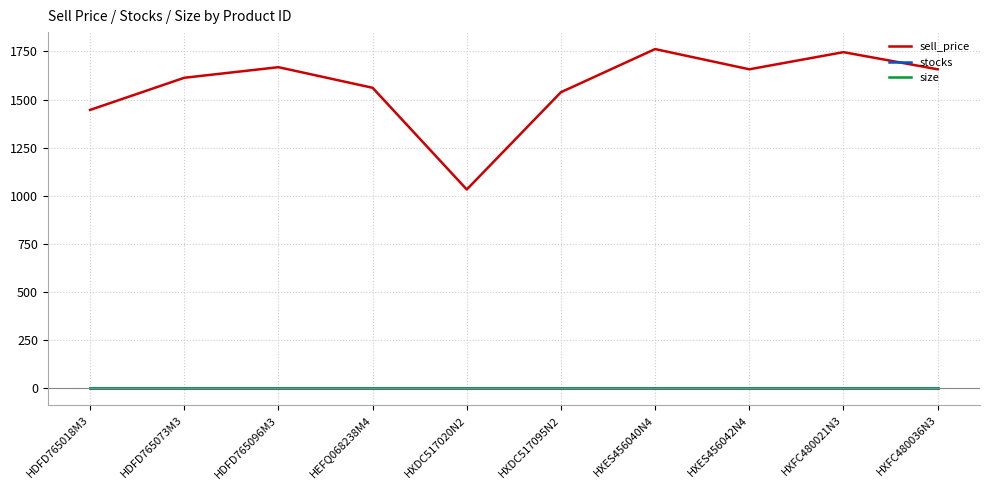

True or false: size has more than 1 interior local peaks.

False